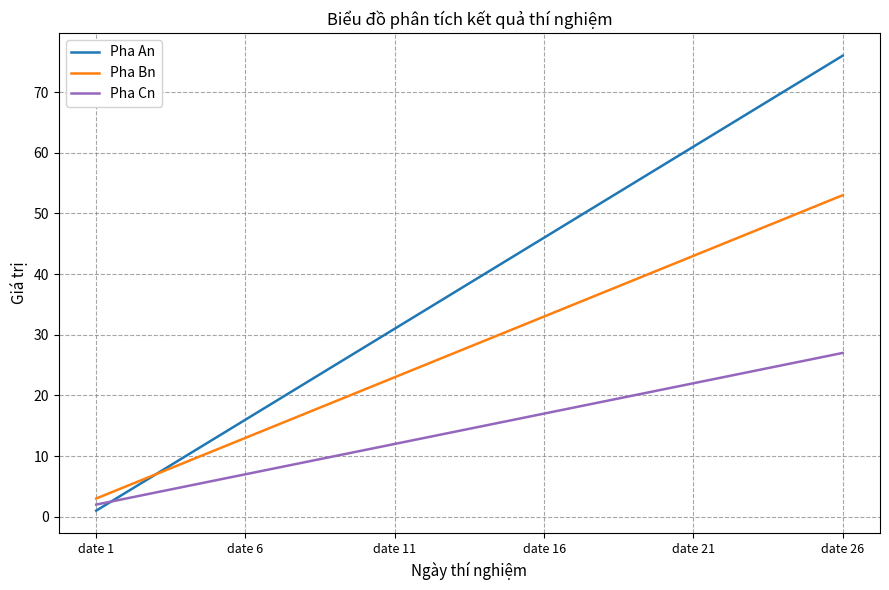

What is the lowest value of the Pha Bn series?

3